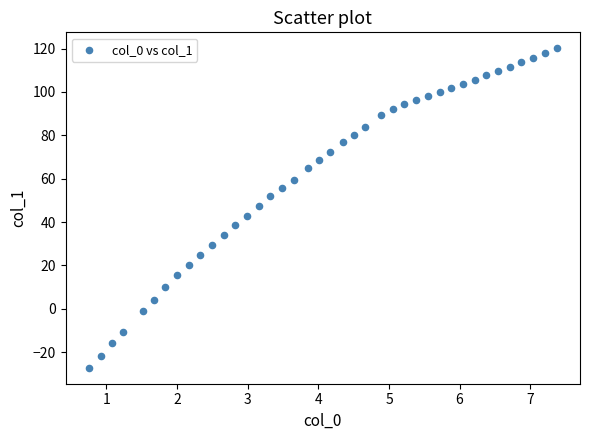

What is the range of Y values (max minus min)?

147.3